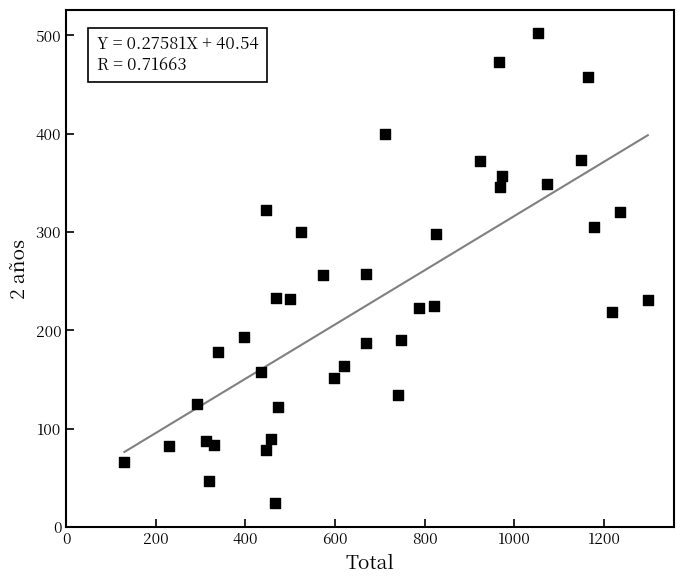

What is the range of Y values (max minus min)?

478